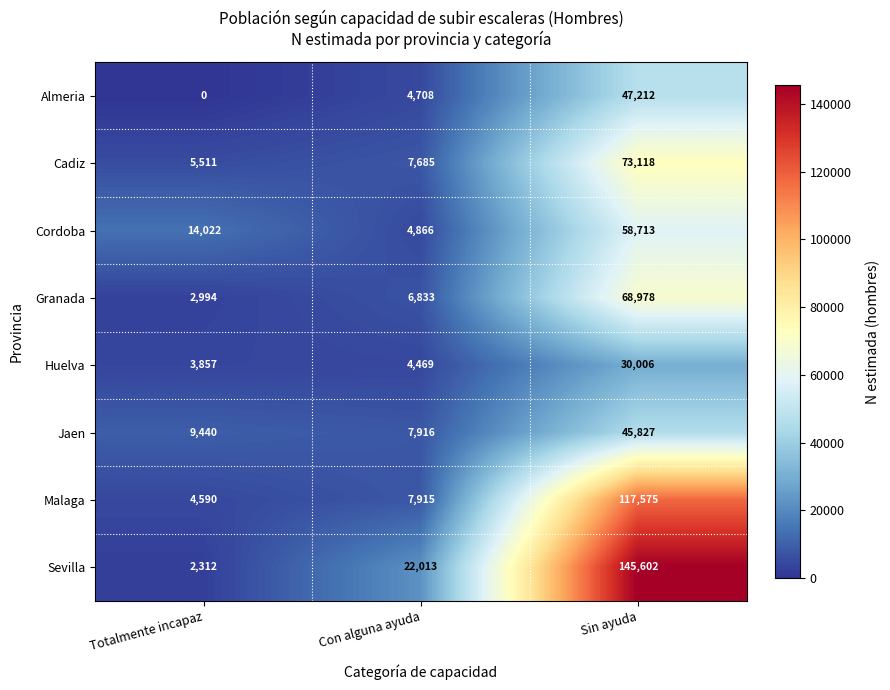

Between Con alguna ayuda and Totalmente incapaz, which is larger?

Con alguna ayuda